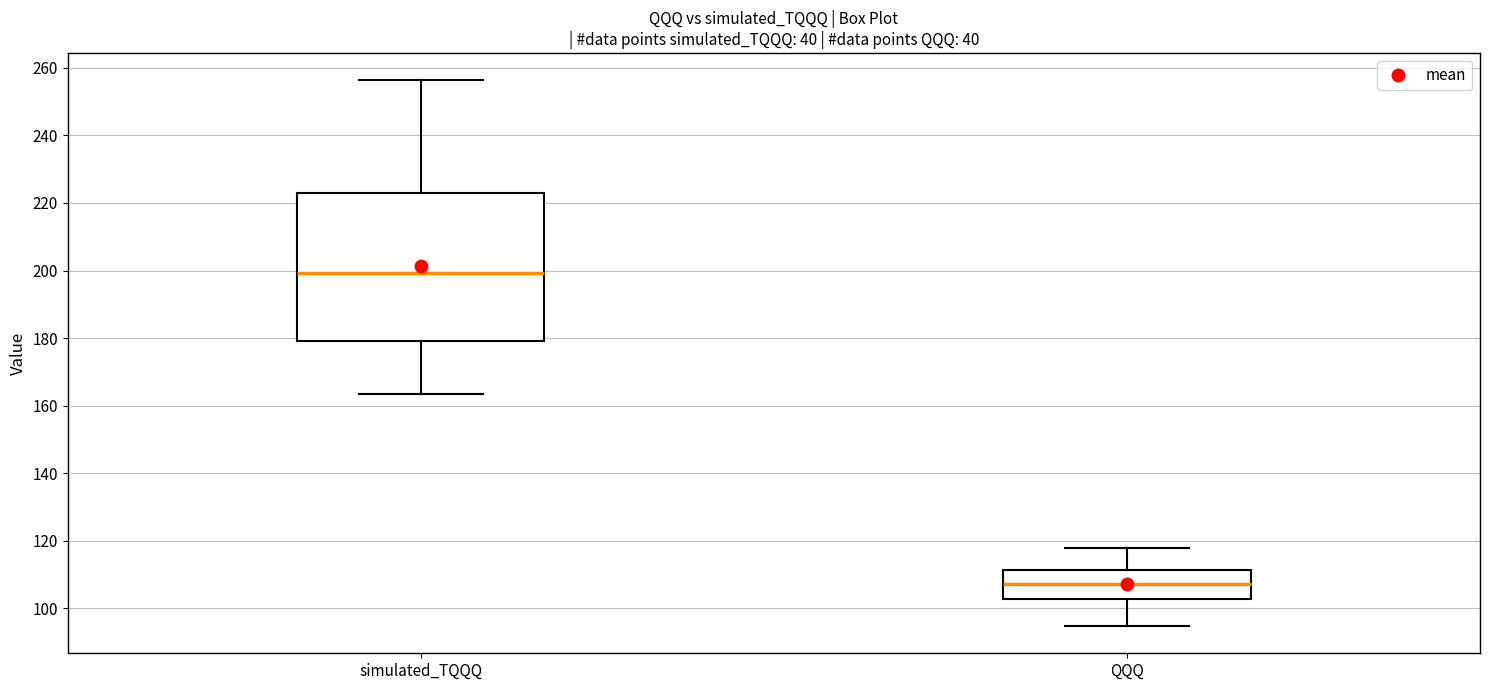

Reading left to right, read every box against the y-axis: the position of its median line, the range the box covers, and the ends of its whiskers. The values are not printed on the chart, so give them approximately, as read against the axis.

simulated_TQQQ: median 200, box 180 to 224, whiskers 164 to 256
QQQ: median 108, box 102 to 112, whiskers 94 to 118